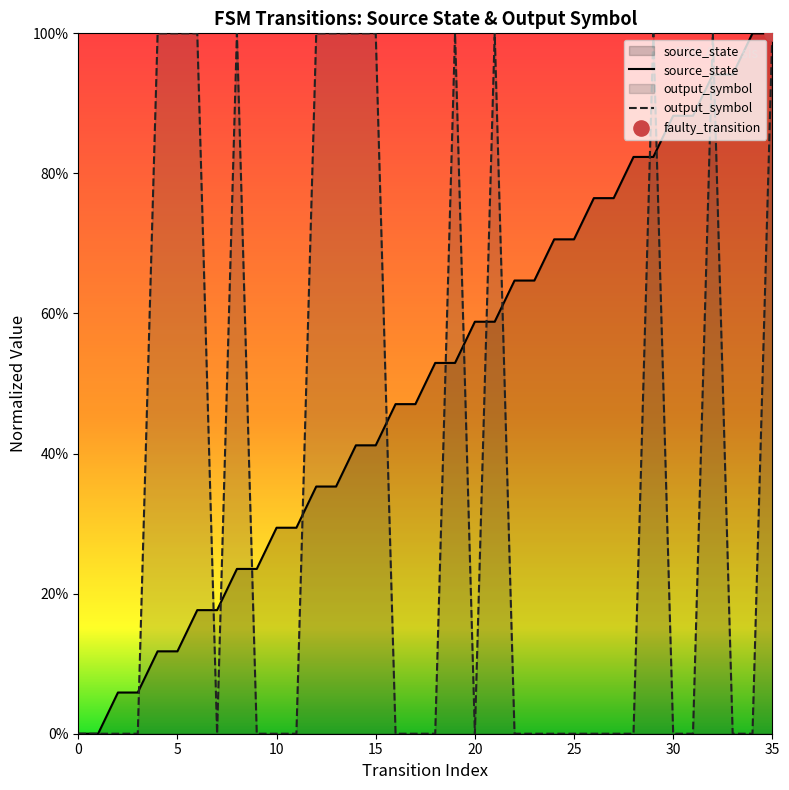

What are all the series names shown in the legend?

source_state, output_symbol